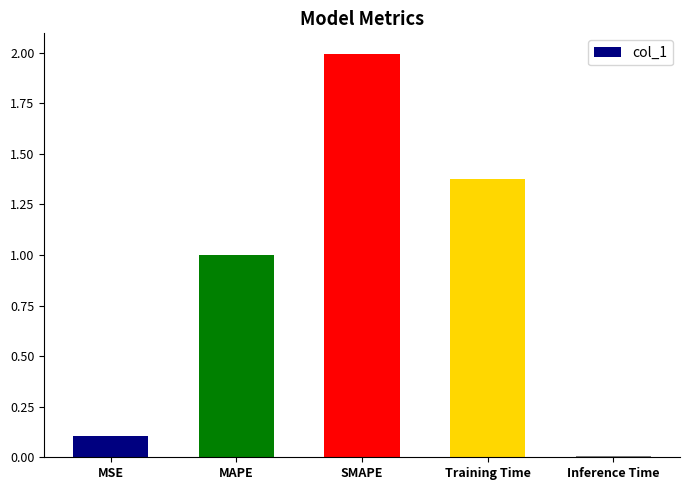

The value at Training Time is 0.8. True or false?

False